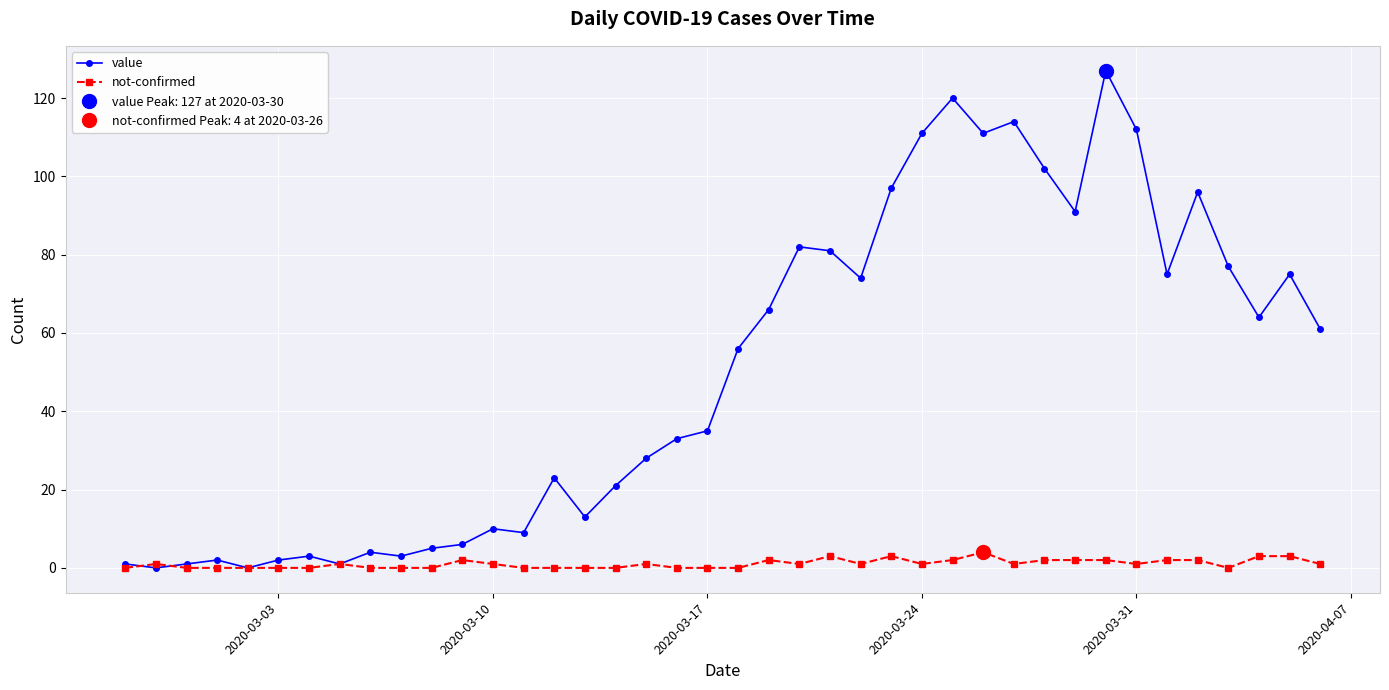

How many lines are shown in the chart?

2